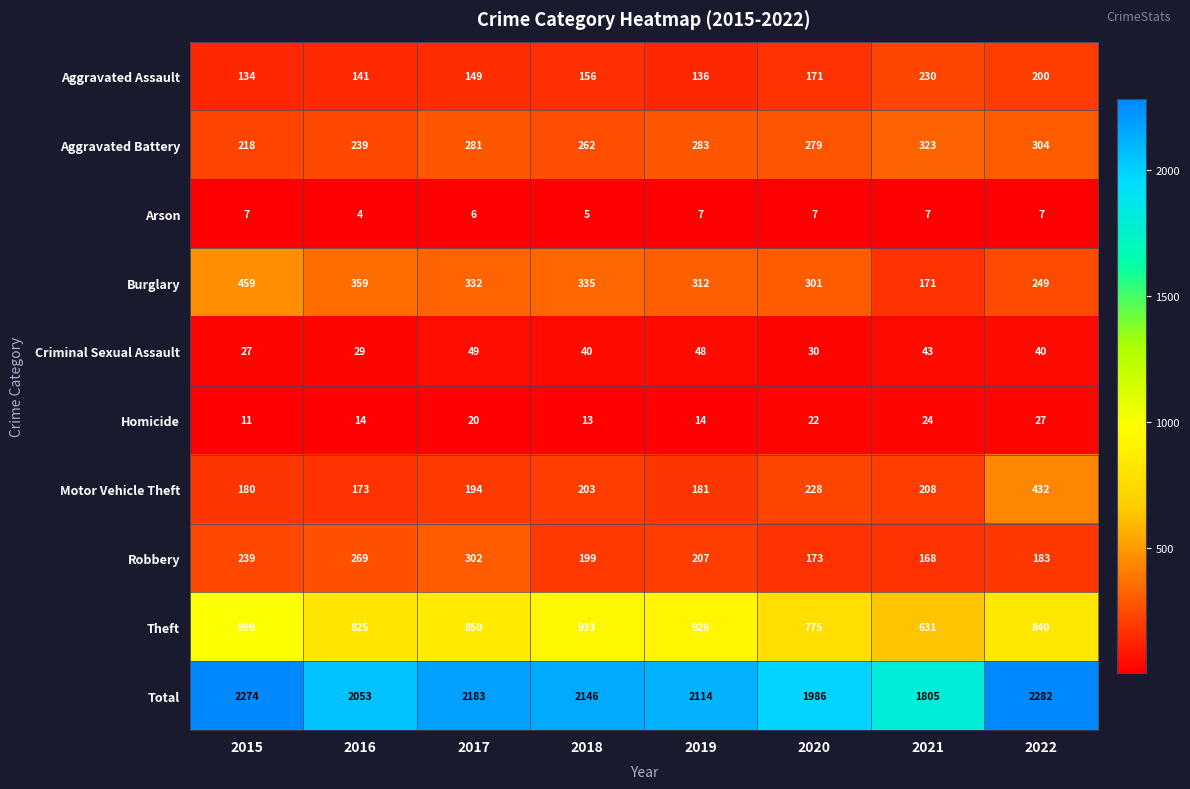

Is it true that Theft equals 849 at 2021?

False